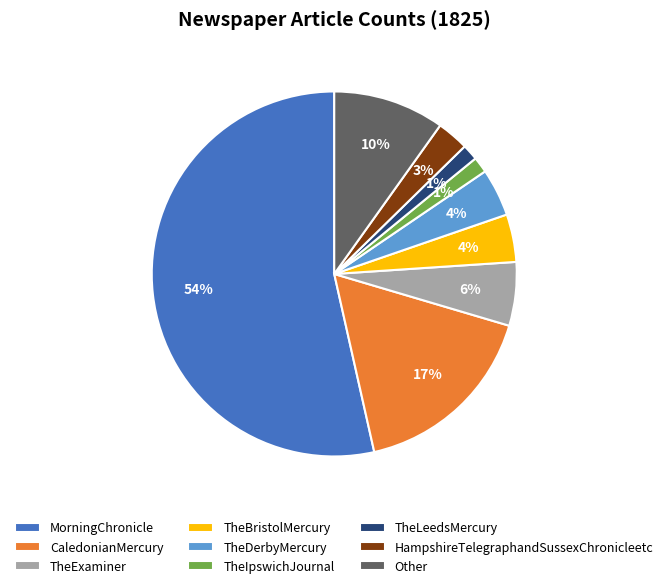

What percentage is the CaledonianMercury slice, to the nearest percent?

17%